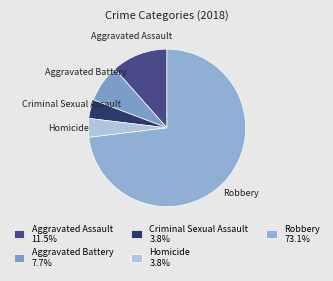

Is the sum of Aggravated Assault and Aggravated Battery greater than half?

No